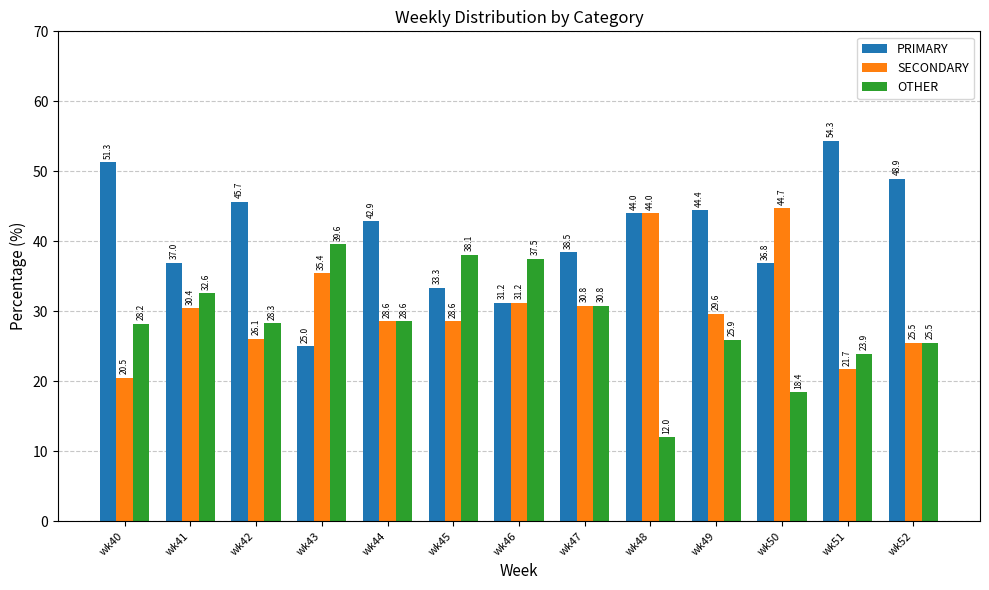

Where is PRIMARY nearest to the value 39?

wk47